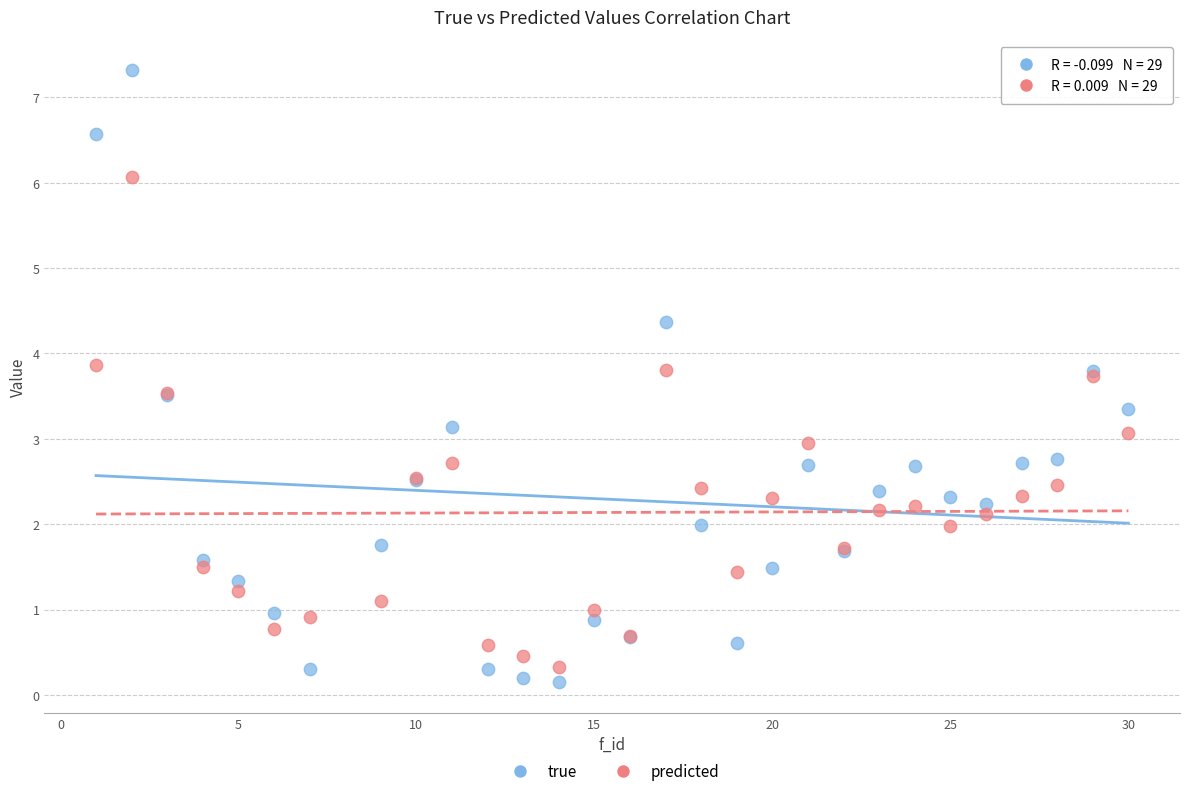

Which series has the largest Y range (max minus min)?

true